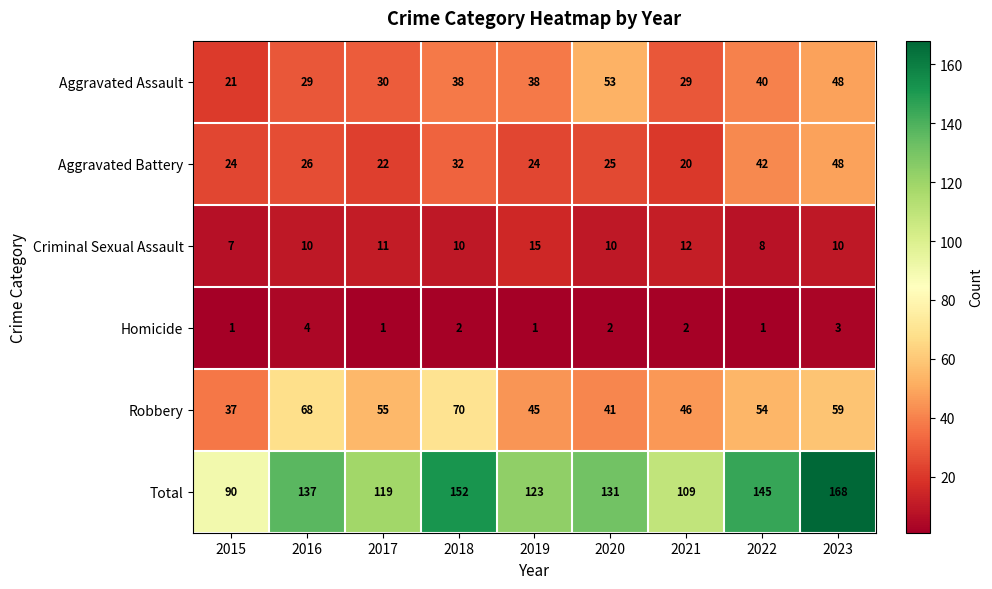

What is the maximum value for Robbery?

70